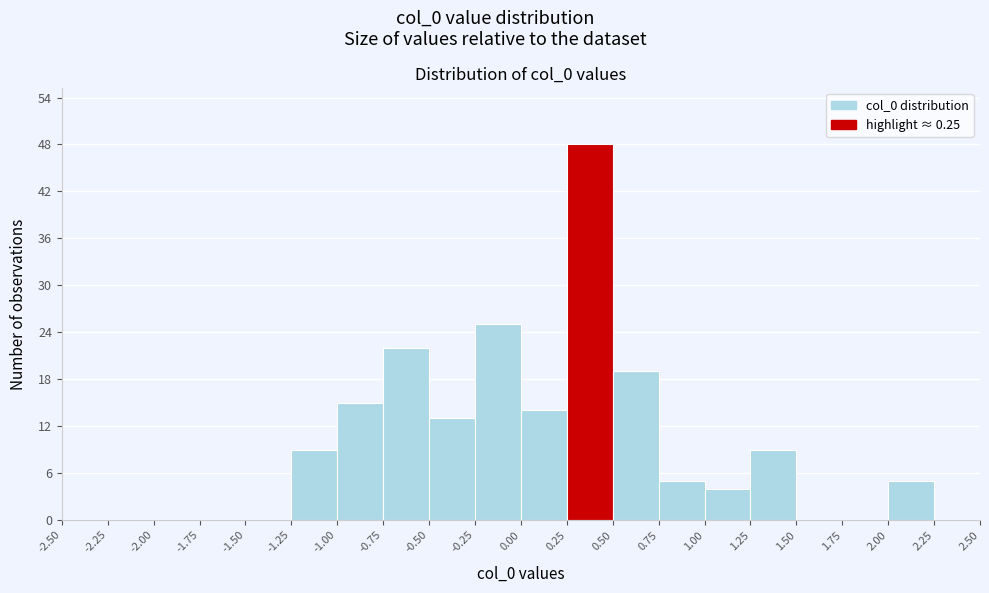

Over which range of the x-axis is the bar tallest?

0.25 to 0.50